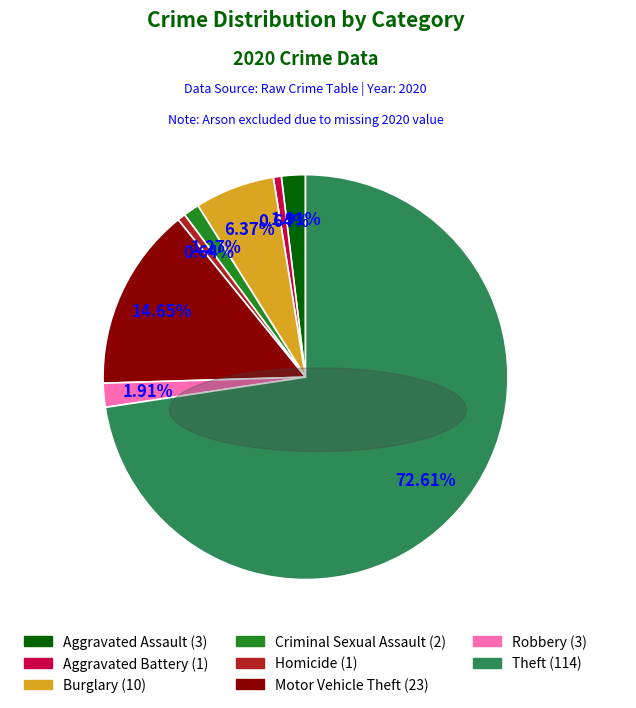

What percentage is the Aggravated Battery slice, to the nearest percent?

1%